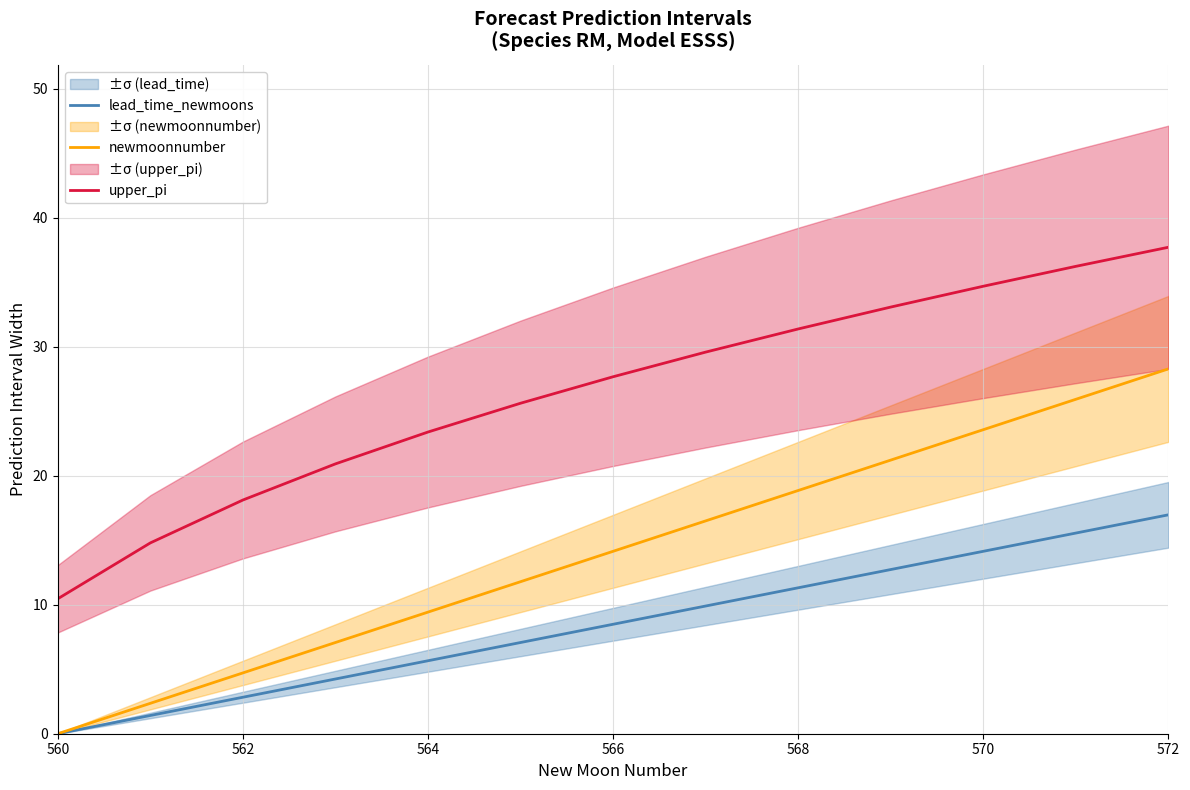

True or false: upper_pi and newmoonnumber intersect in this chart.

False